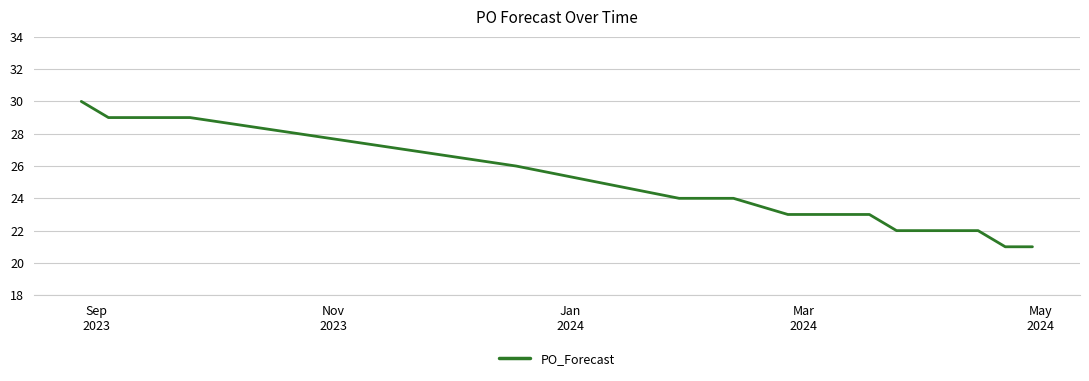

What is the minimum value shown in the chart?

21